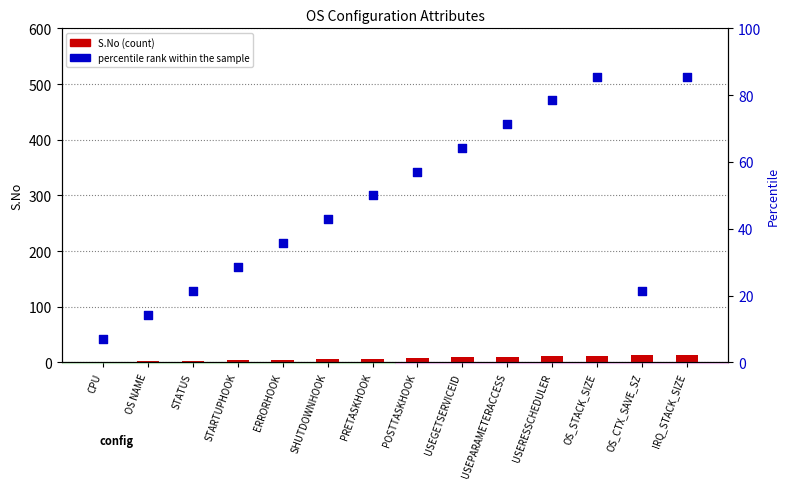

At which category is the sum across all series the highest?

IRQ_STACK_SIZE